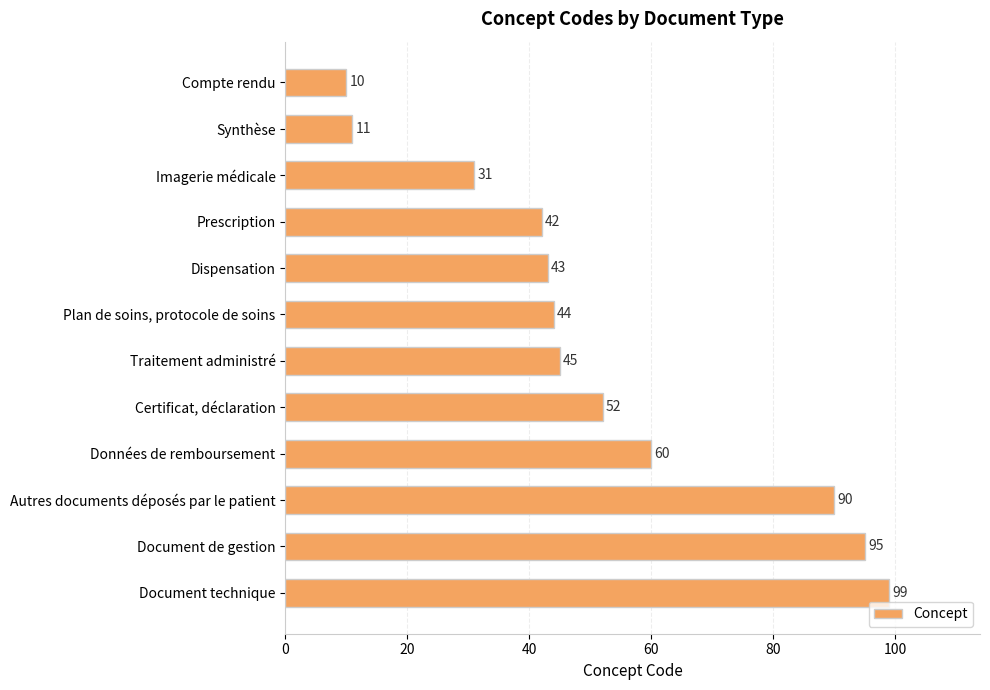

How many categories are shown in the chart?

12